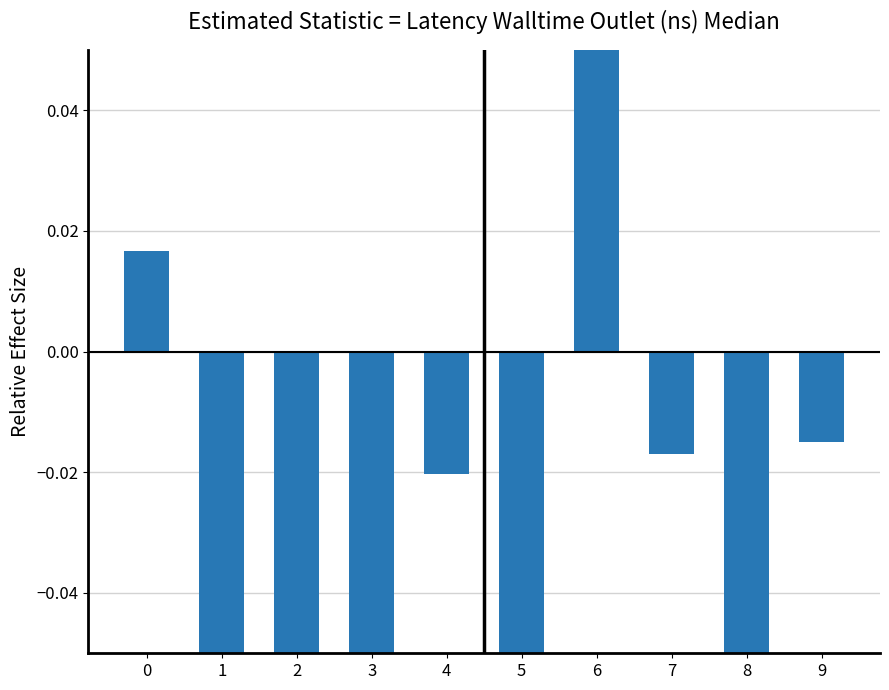

Which has a higher value, 2 or 9?

9